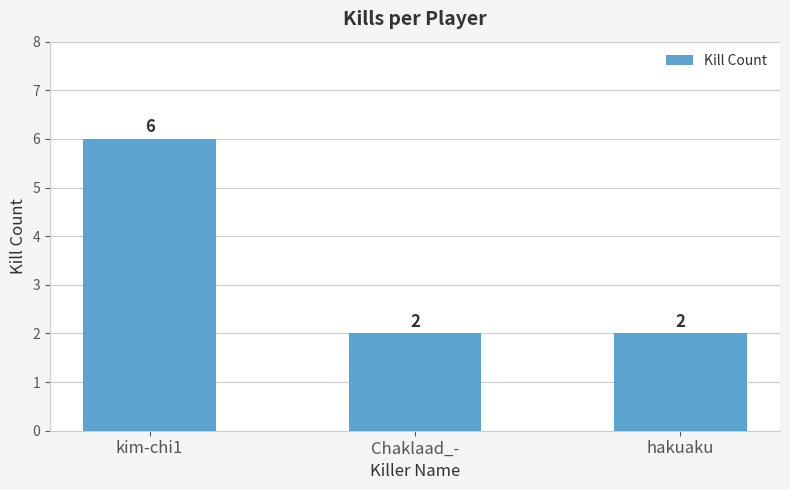

What is the label of the 1st bar from the left?

kim-chi1